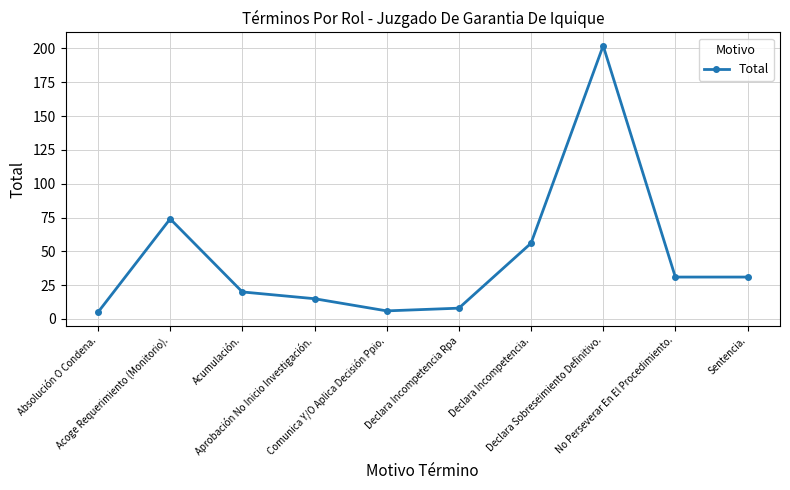

Which has a higher value, Acoge Requerimiento (Monitorio). or Declara Incompetencia.?

Acoge Requerimiento (Monitorio).